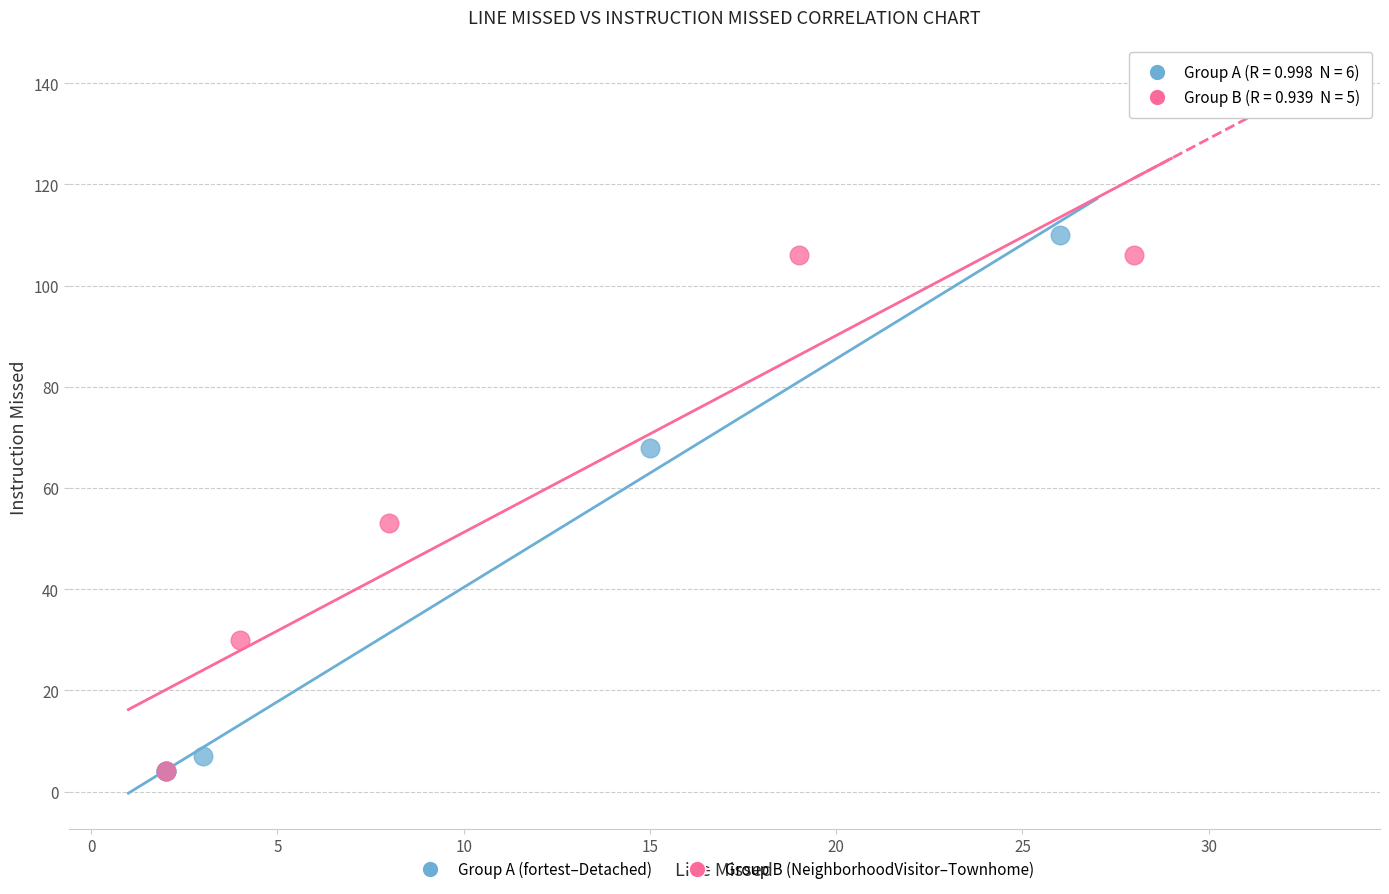

Which series reaches the maximum Y coordinate?

Group A (fortest–Detached)